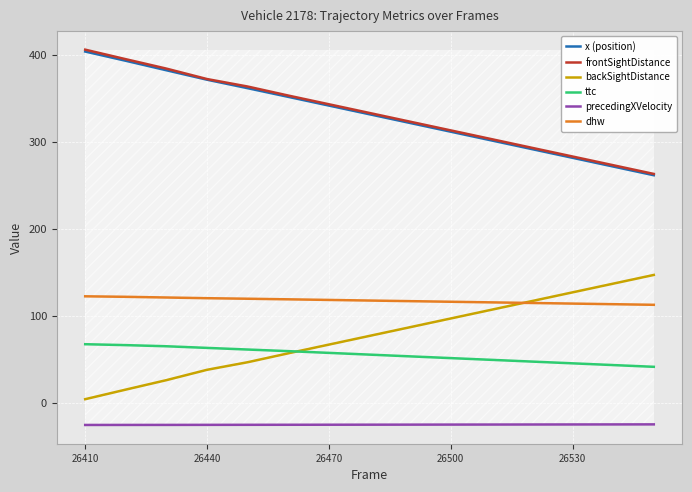

True or false: precedingXVelocity and x (position) cross at least once.

False